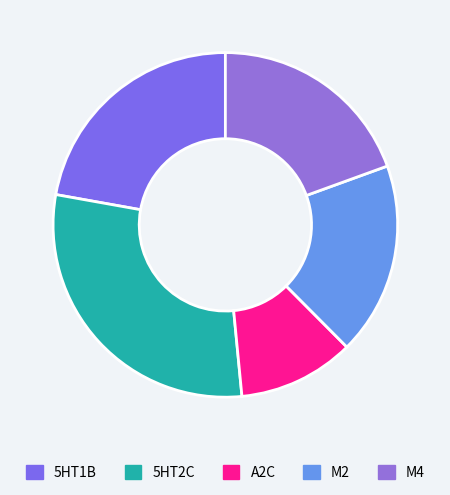

To the nearest percent, what is the average slice percentage?

20%